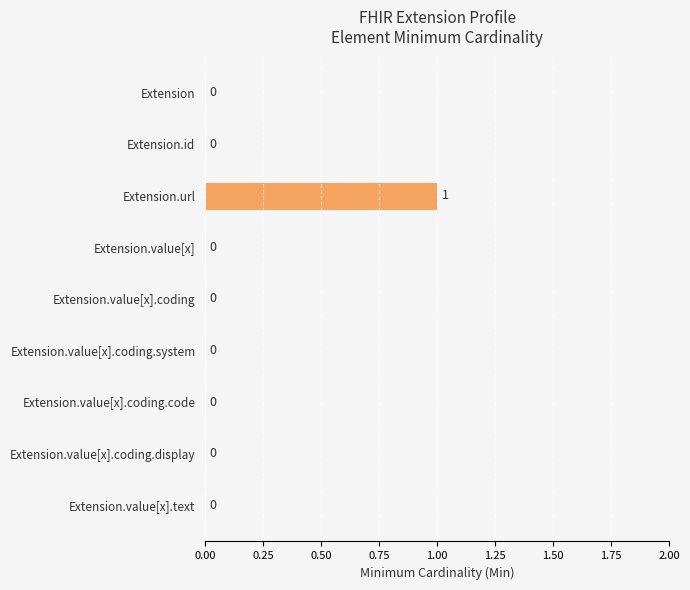

What is the greatest value displayed?

1